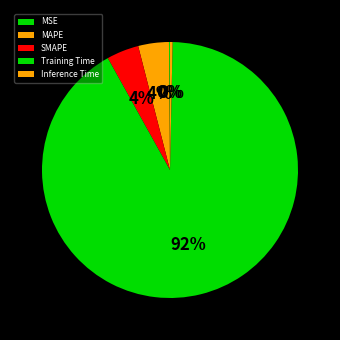

How many segments does this pie chart have?

5